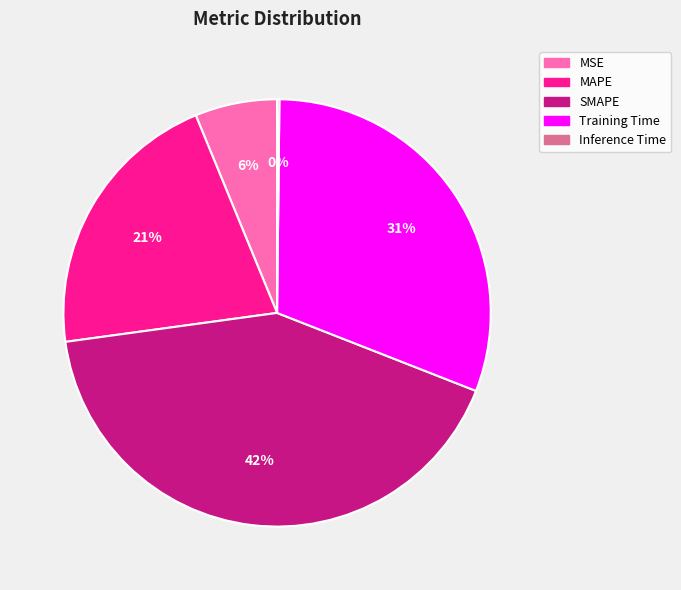

To the nearest percent, what is the average slice percentage?

20%